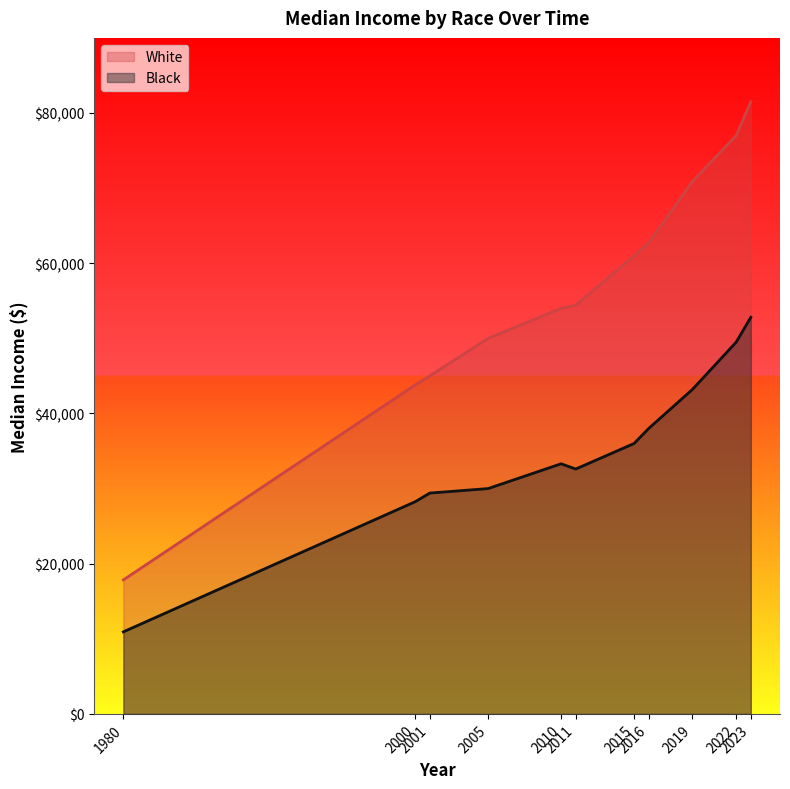

Which series has the largest range (max minus min)?

White